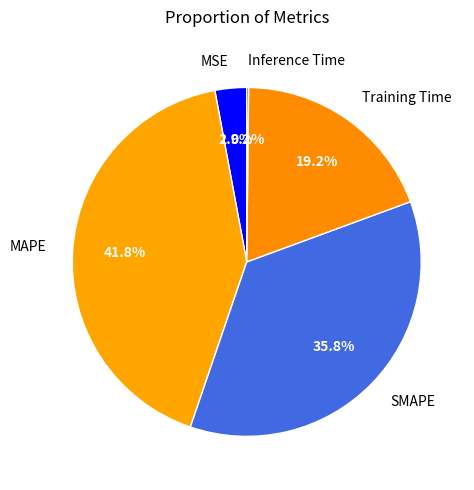

True or false: SMAPE accounts for 36% of the total.

True